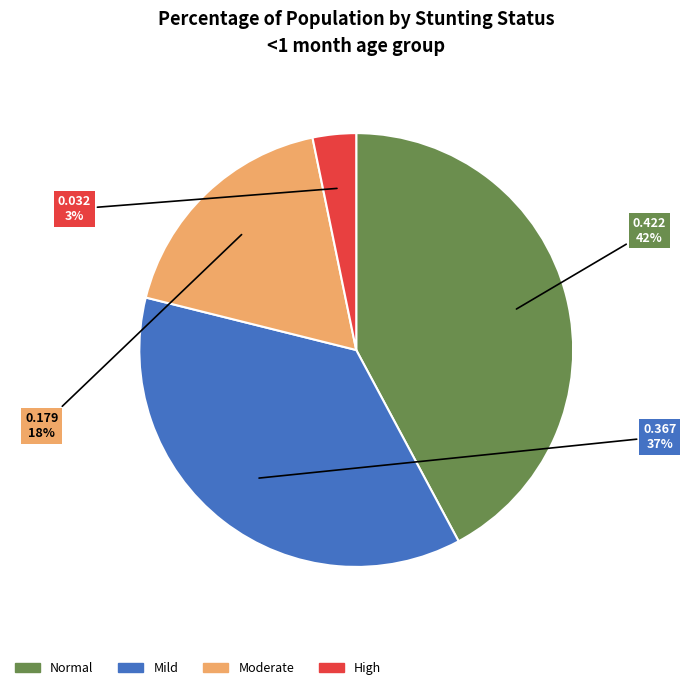

Does any single category account for the majority?

No